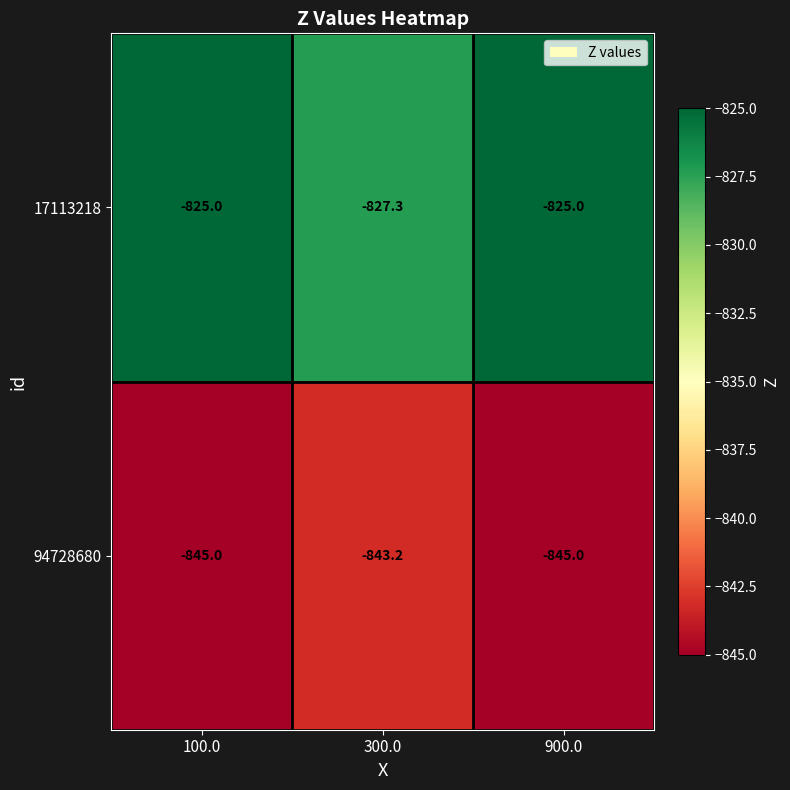

Which series has the widest spread of values?

17113218